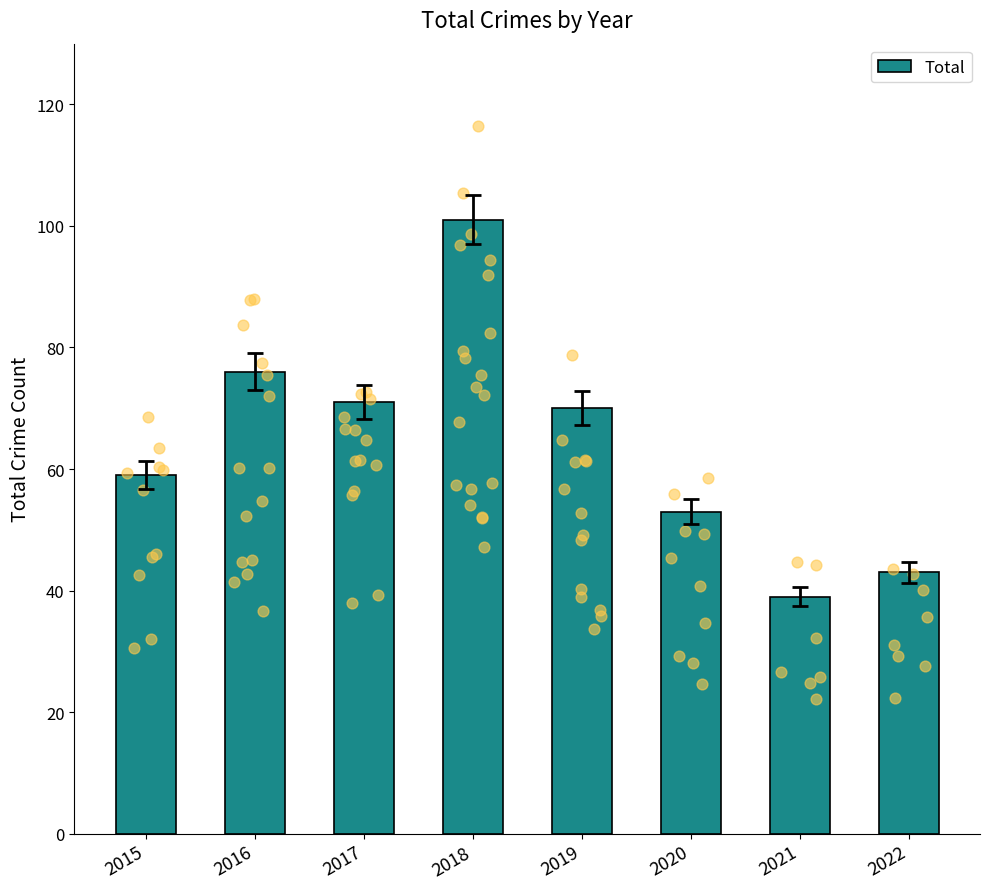

Which has a higher value, 2015 or 2022?

2015